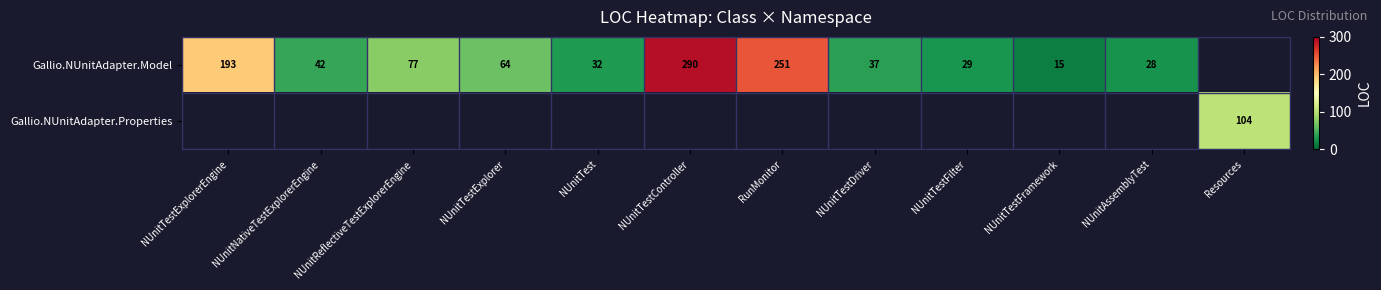

The value of Gallio.NUnitAdapter.Model at NUnitReflectiveTestExplorerEngine is 77. True or false?

True